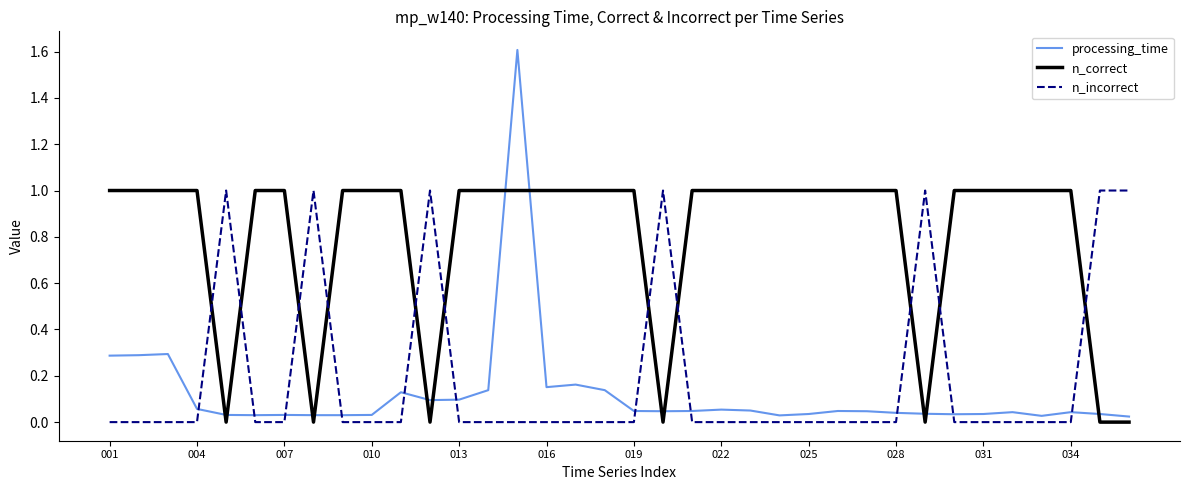

What is the highest value of the n_correct series?

1.0